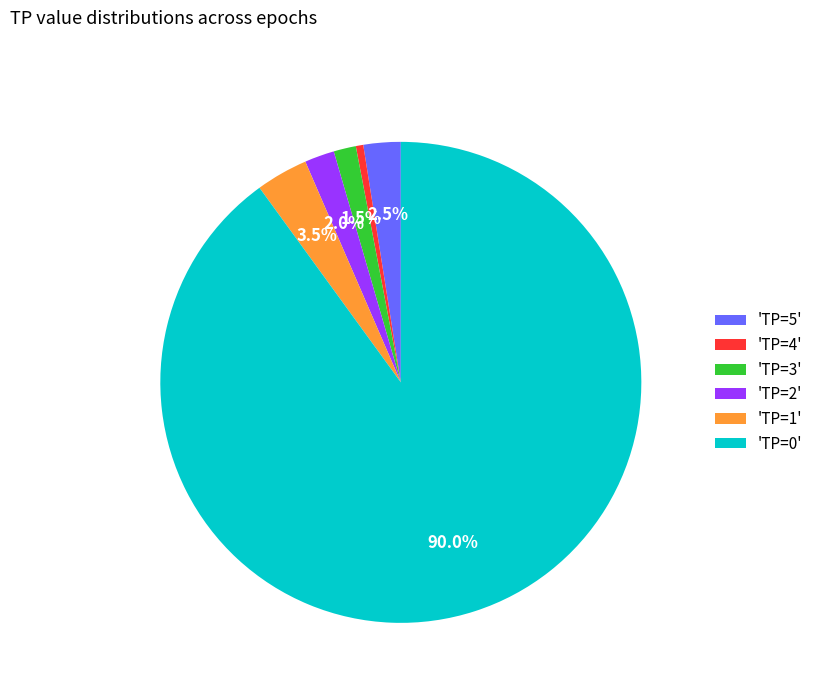

Which category has the biggest portion of the pie?

'TP=0'